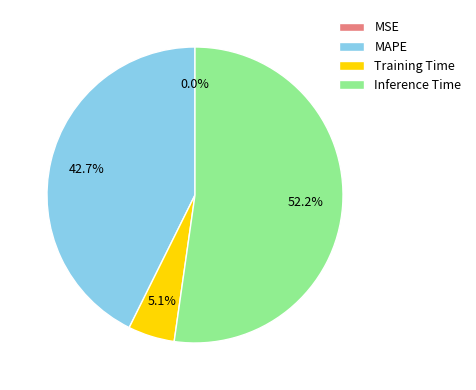

What is the largest slice in the pie chart?

Inference Time